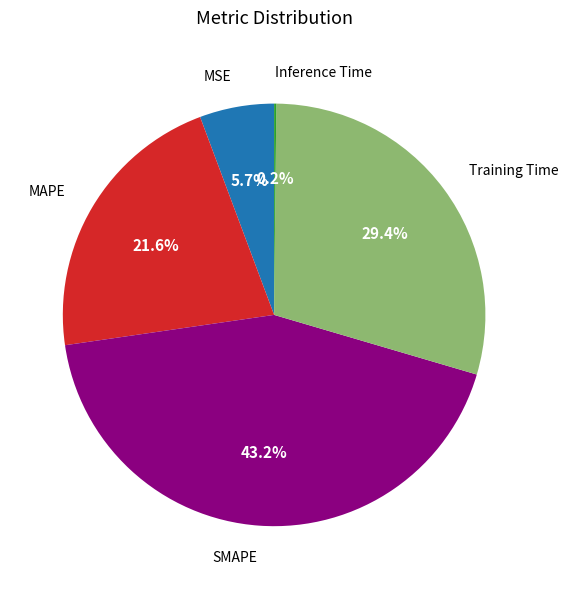

Is there any slice that represents more than half of the pie?

No